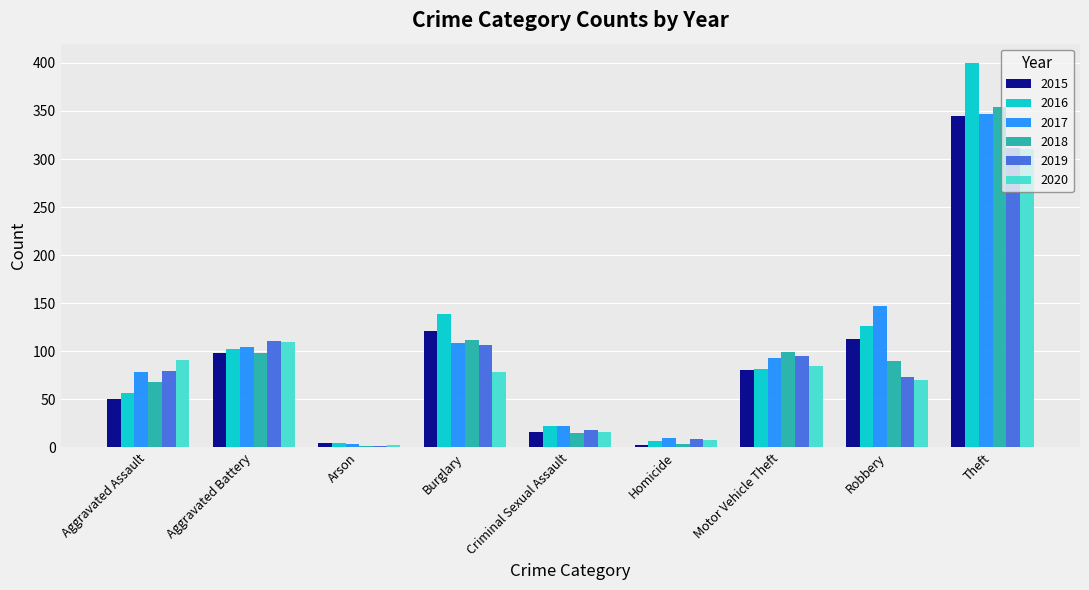

What is the difference between the highest and lowest values at Homicide?

7